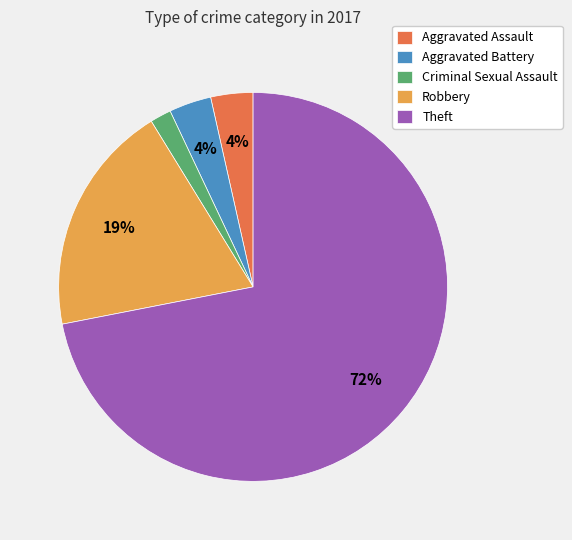

Is Theft the majority of the pie?

Yes